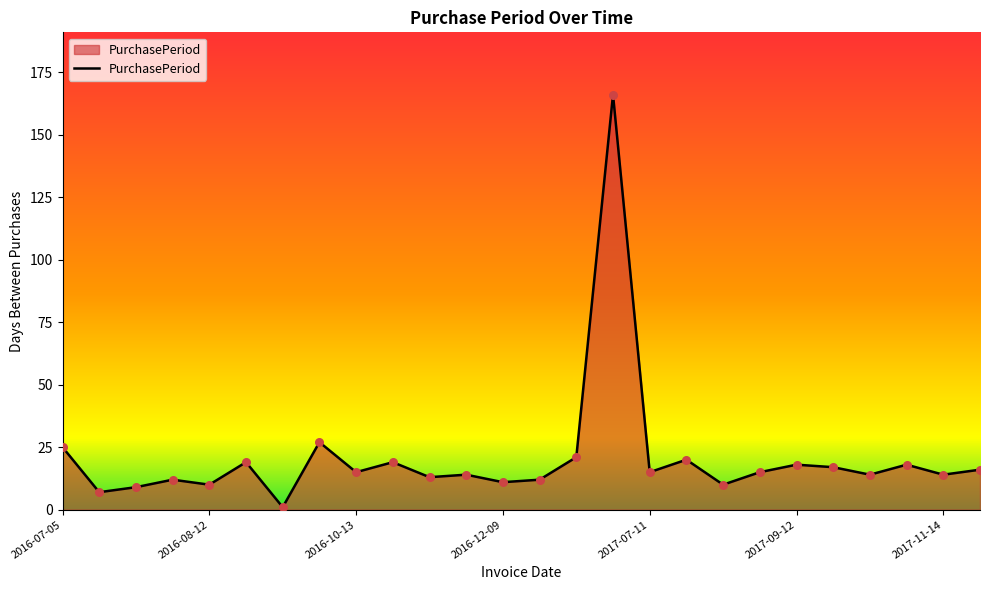

What is the maximum value shown in the chart?

166